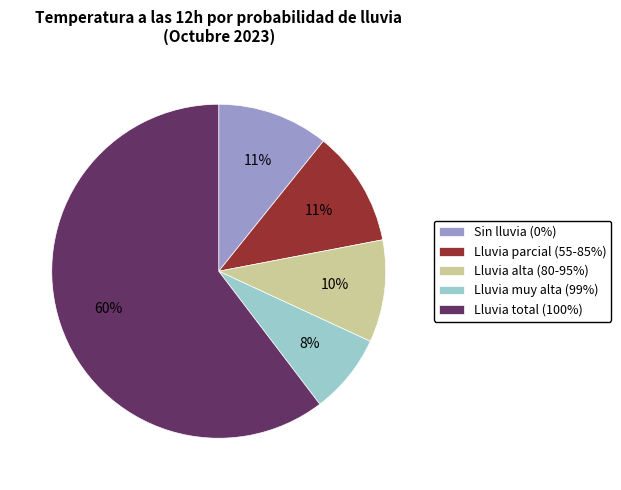

How many slices are in this pie chart?

5